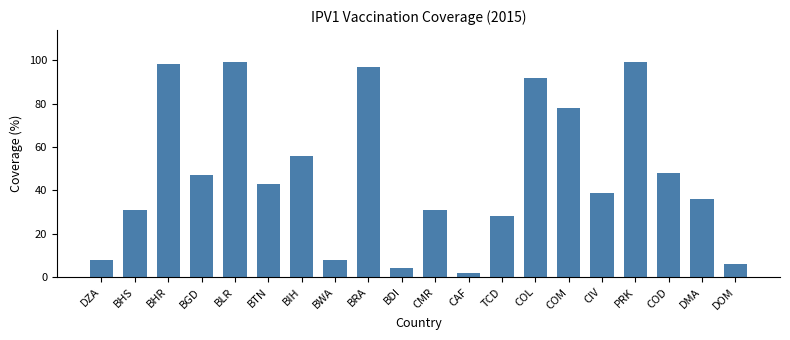

Reading left to right, what are all the values shown in this chart?

DZA=8	BHS=31	BHR=98	BGD=47	BLR=99	BTN=43	BIH=56	BWA=8	BRA=97	BDI=4	CMR=31	CAF=2	TCD=28	COL=92	COM=78	CIV=39	PRK=99	COD=48	DMA=36	DOM=6